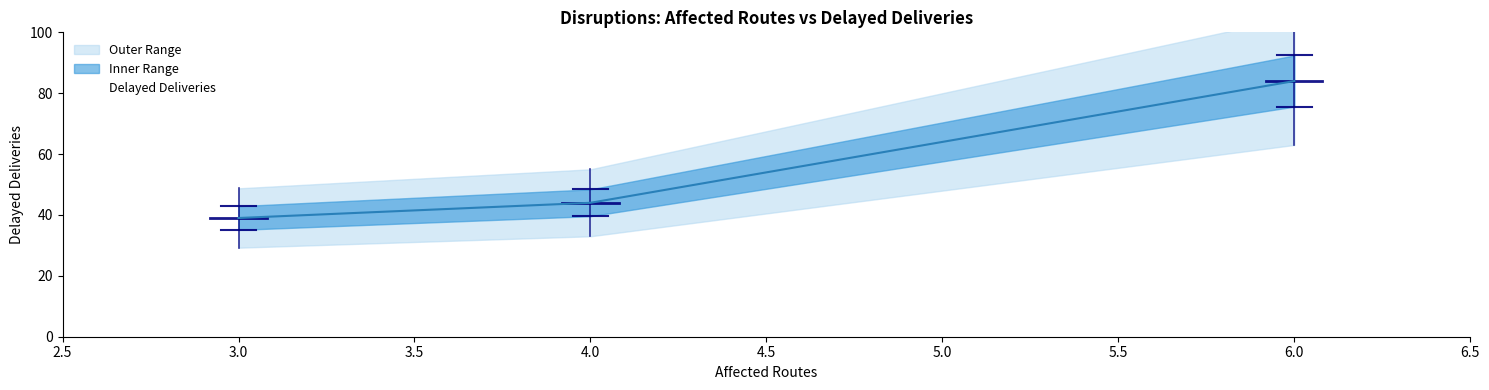

Count the values in the range 39 to 84.

3